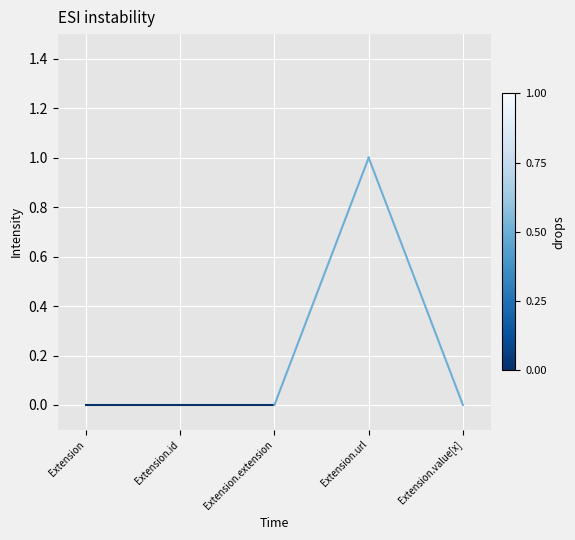

Between Extension and Extension.url, which is larger?

Extension.url